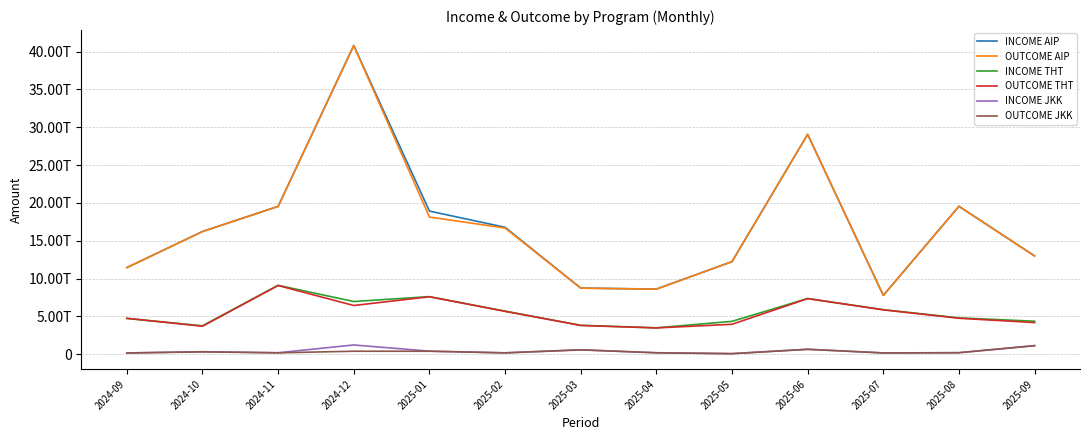

What are all the series names shown in the legend?

INCOME AIP, OUTCOME AIP, INCOME THT, OUTCOME THT, INCOME JKK, OUTCOME JKK